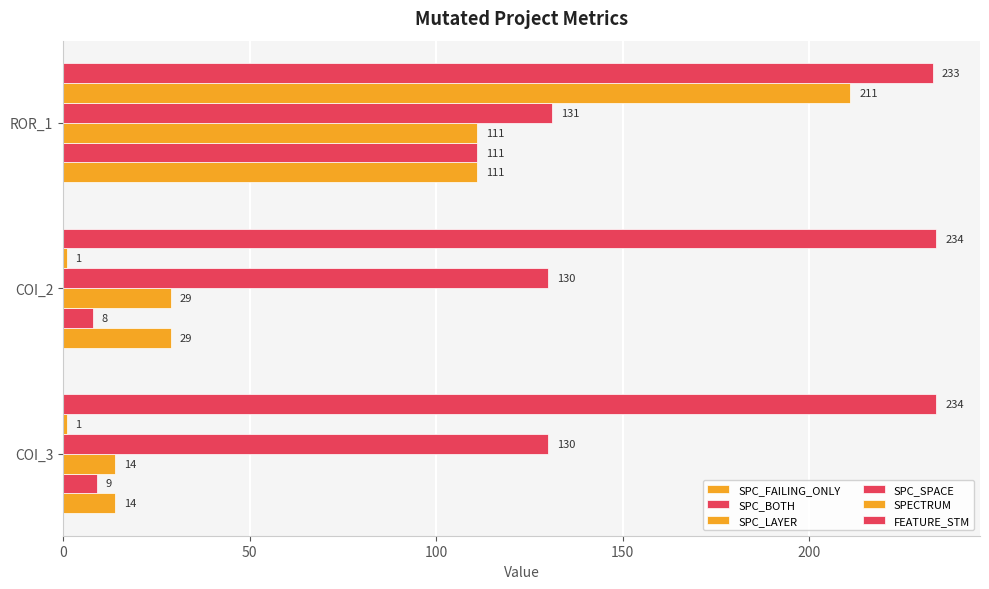

How many series are shown in this chart?

6